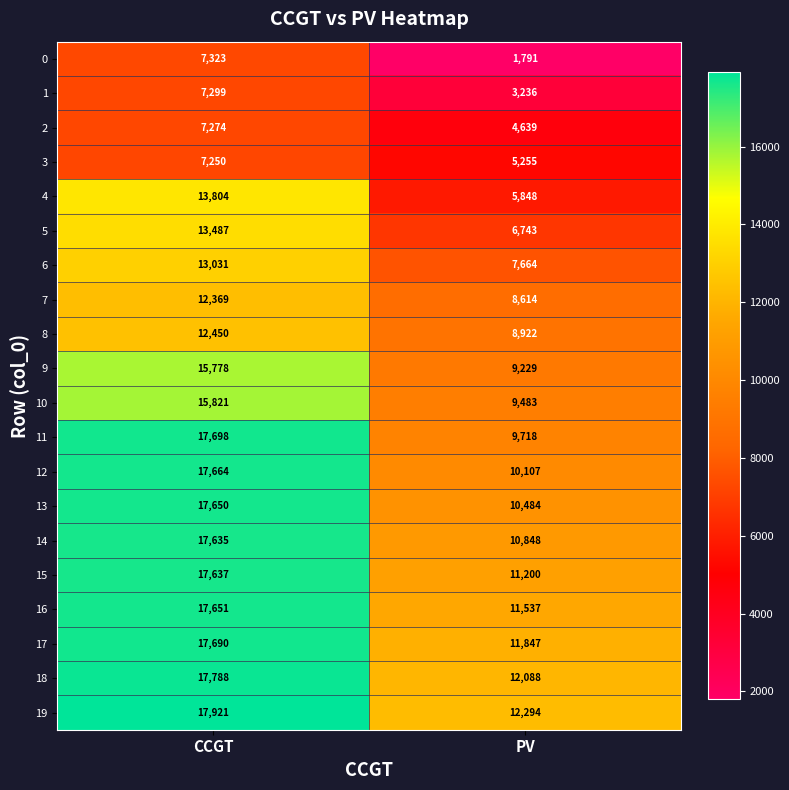

Read the 8 value at PV.

8922